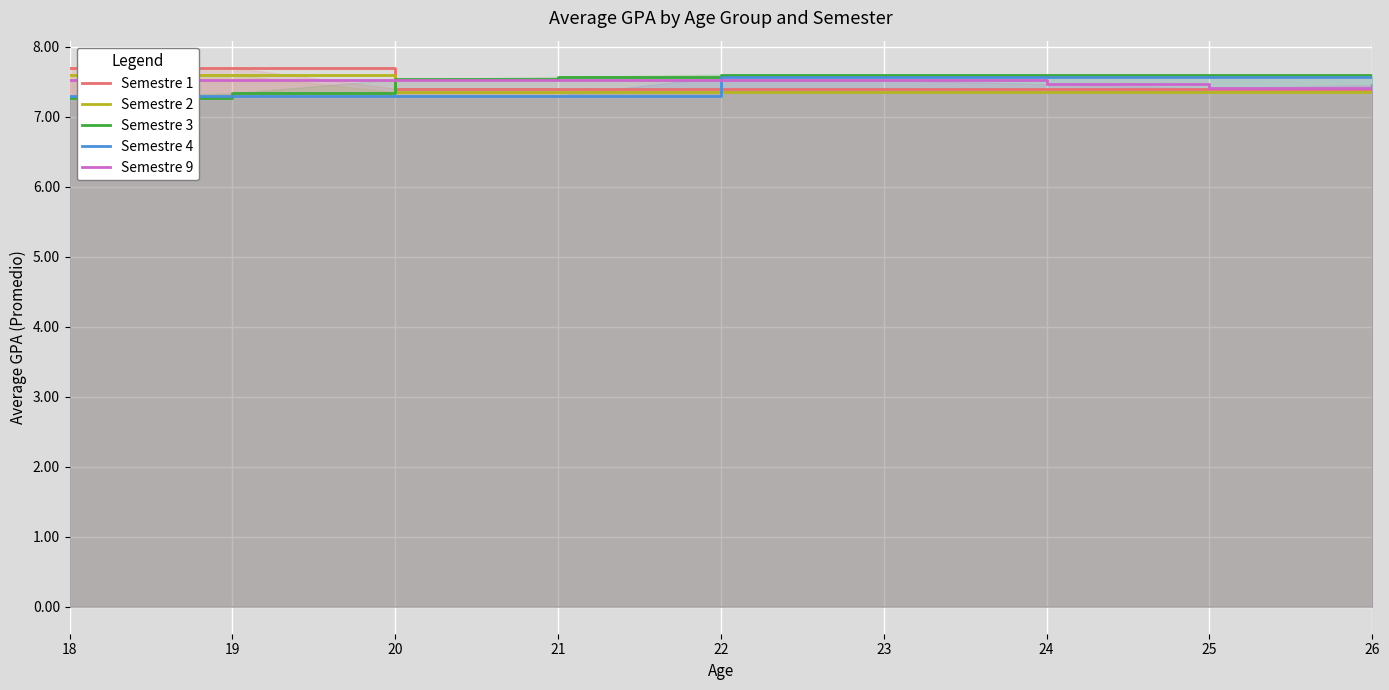

Reading left to right, extract all data points from this chart.

Semestre 1: 18=7.7	19=7.7	20=7.4	21=7.4	22=7.4	23=7.4	24=7.4	25=7.4	26=7.4
Semestre 2: 18=7.6	19=7.6	20=7.3	21=7.3	22=7.3	23=7.3	24=7.3	25=7.3	26=7.3
Semestre 3: 18=7.3	19=7.3	20=7.5	21=7.6	22=7.6	23=7.6	24=7.6	25=7.6	26=7.6
Semestre 4: 18=7.3	19=7.3	20=7.3	21=7.3	22=7.6	23=7.6	24=7.6	25=7.6	26=7.6
Semestre 9: 18=7.5	19=7.5	20=7.5	21=7.5	22=7.5	23=7.5	24=7.5	25=7.4	26=7.5